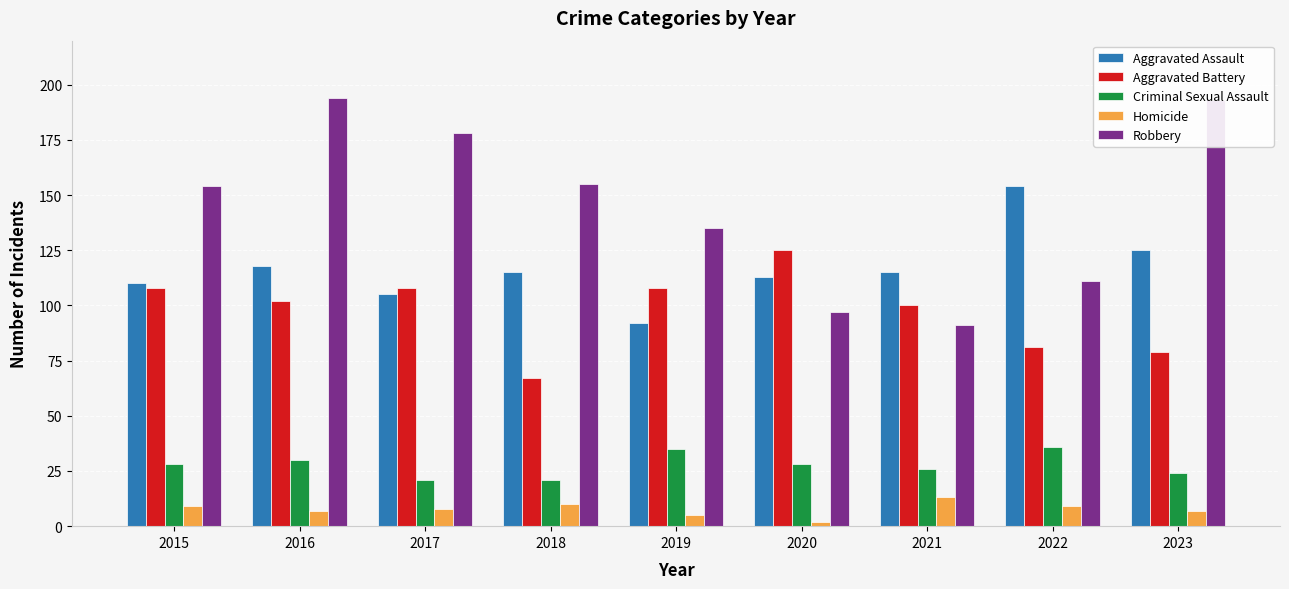

How many groups of bars are there?

9